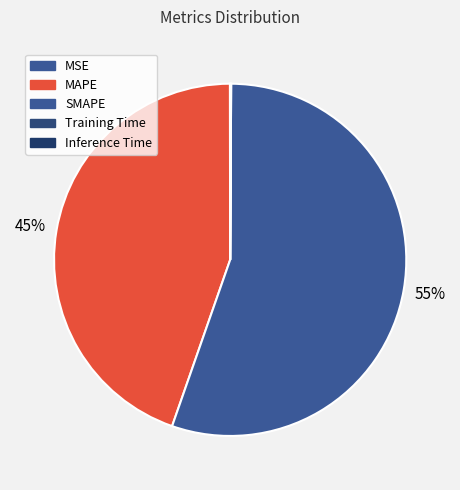

How much of the chart is everything except Inference Time?

100.0%